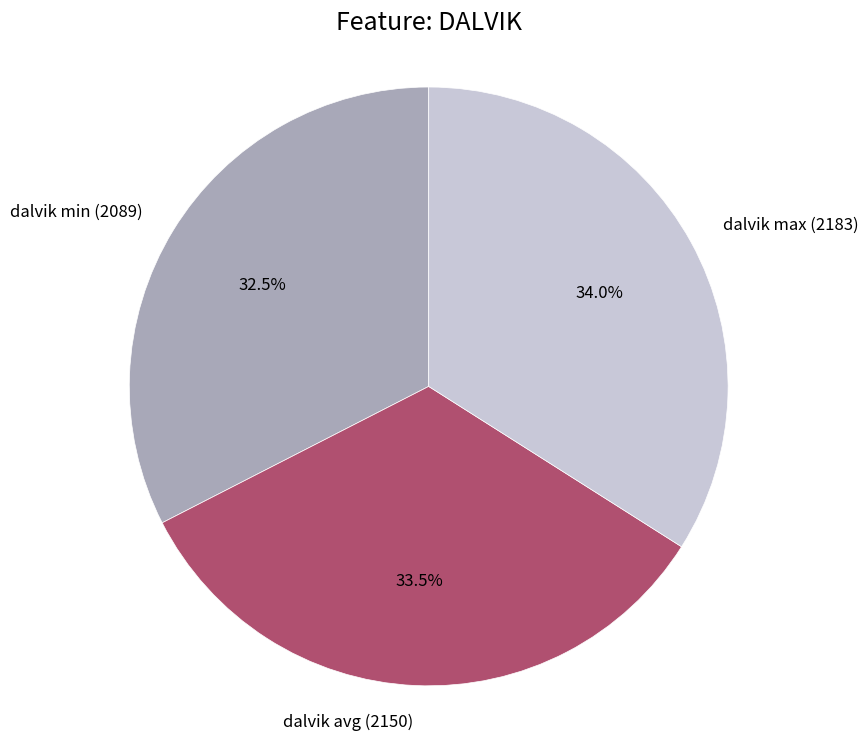

What is the ratio of the value at dalvik min (2089) to the value at dalvik max (2183)?

1.0